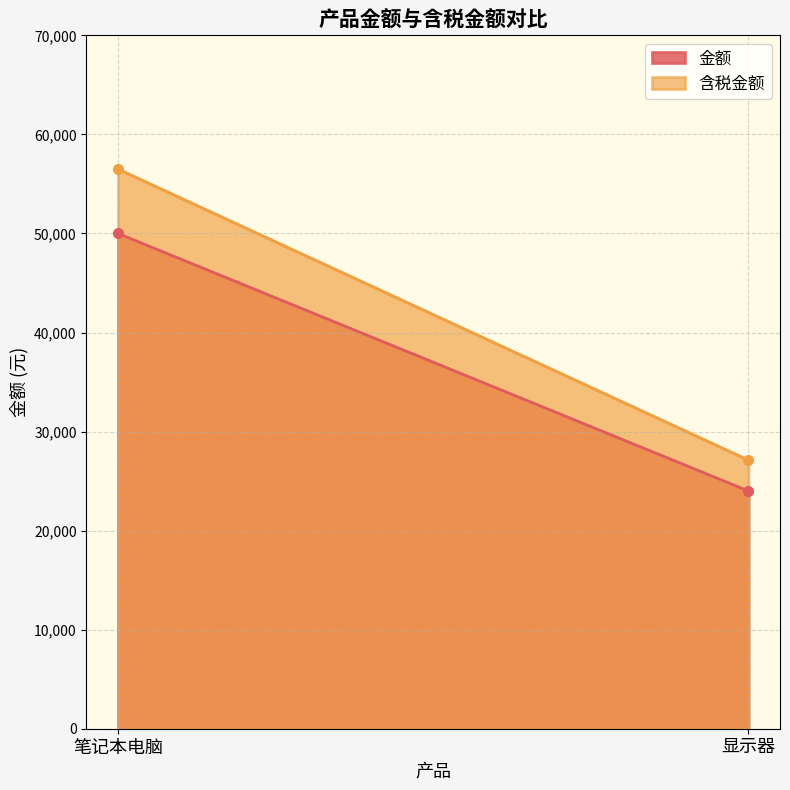

Between 笔记本电脑 and 显示器, which series saw the biggest shift?

含税金额